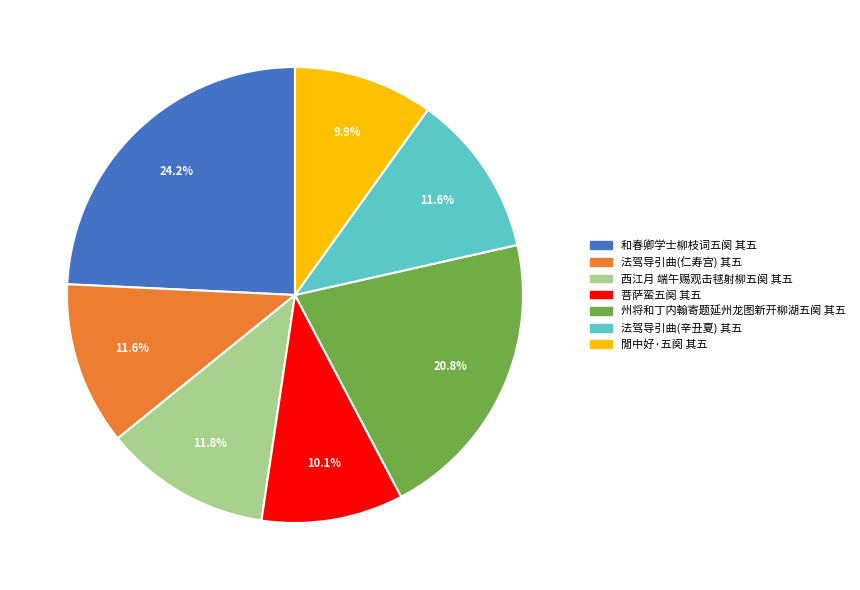

Is there any slice that represents more than half of the pie?

No